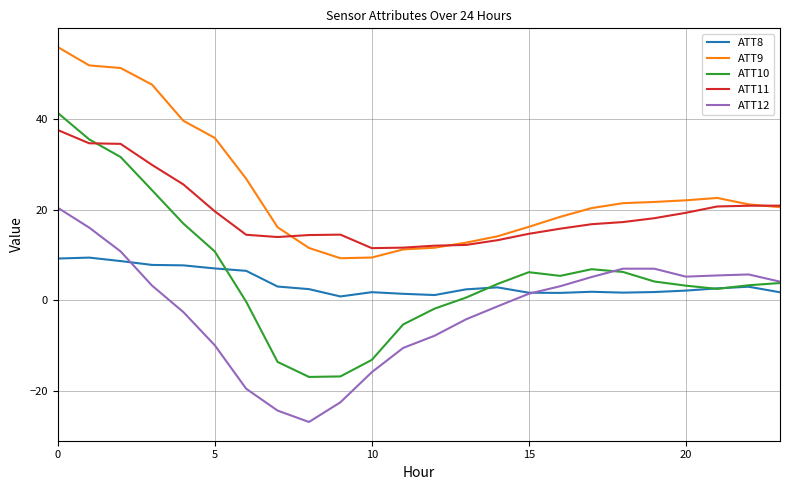

How many values in the ATT9 series exceed 21?

12